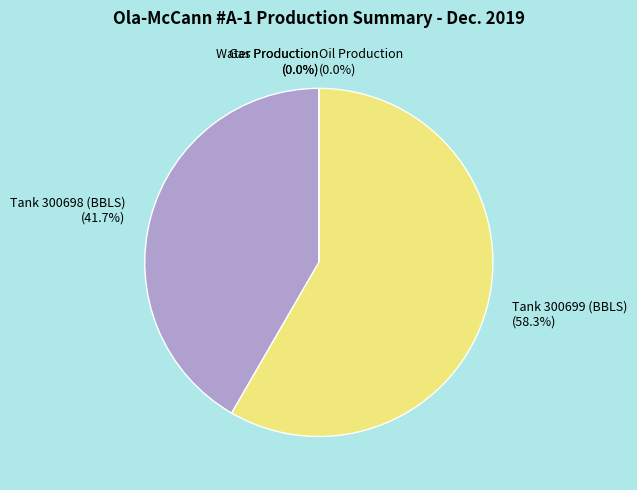

Between Tank 300699 (BBLS) and Oil Production, which is larger?

Tank 300699 (BBLS)